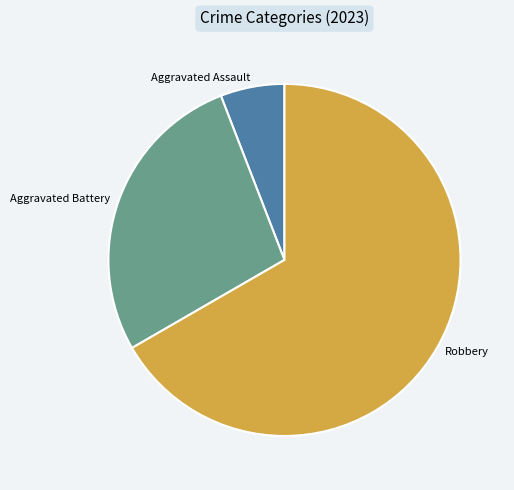

Rank the categories by value from lowest to highest.

Aggravated Assault, Aggravated Battery, Robbery